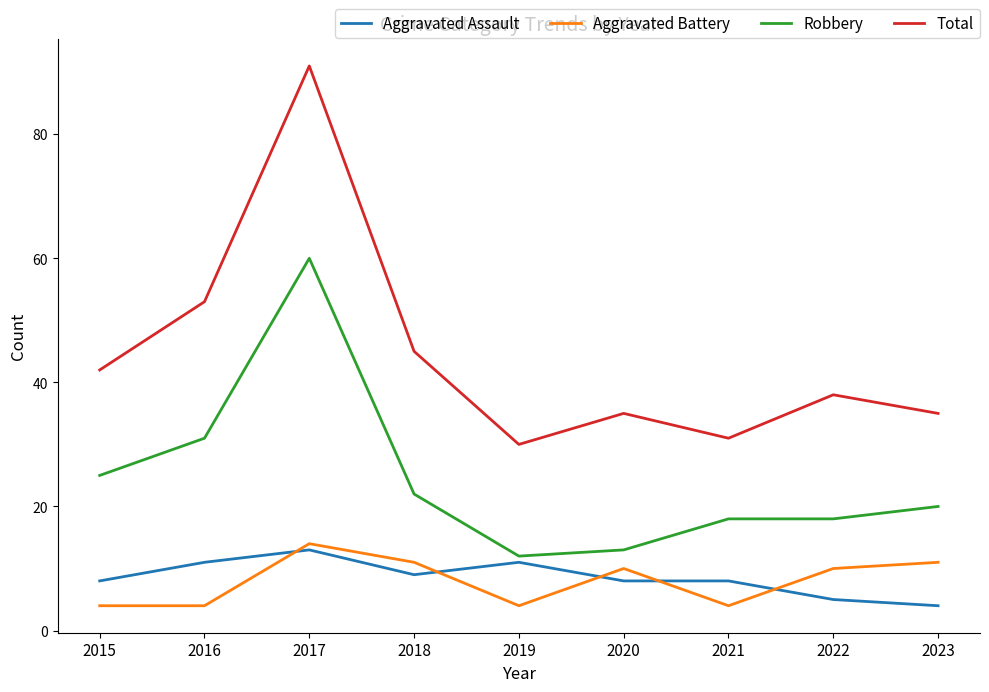

True or false: Aggravated Assault has more than 0 points higher than both neighbors.

True